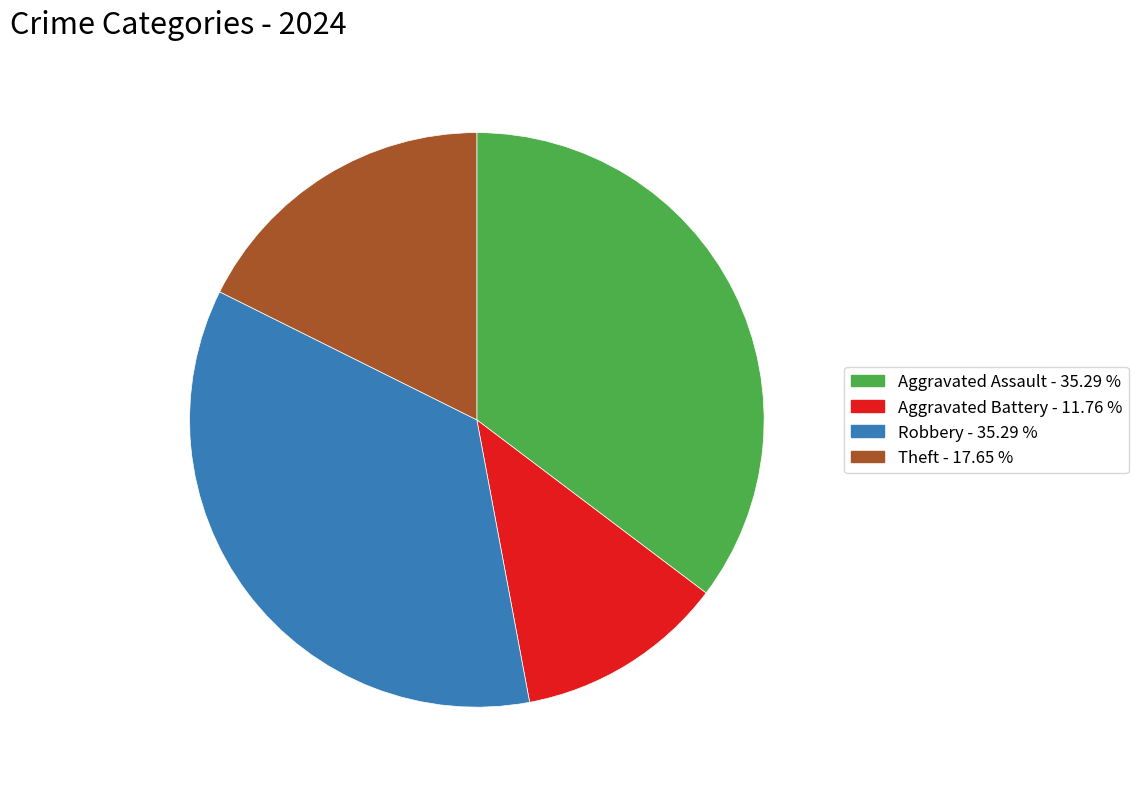

Does any single category account for the majority?

No